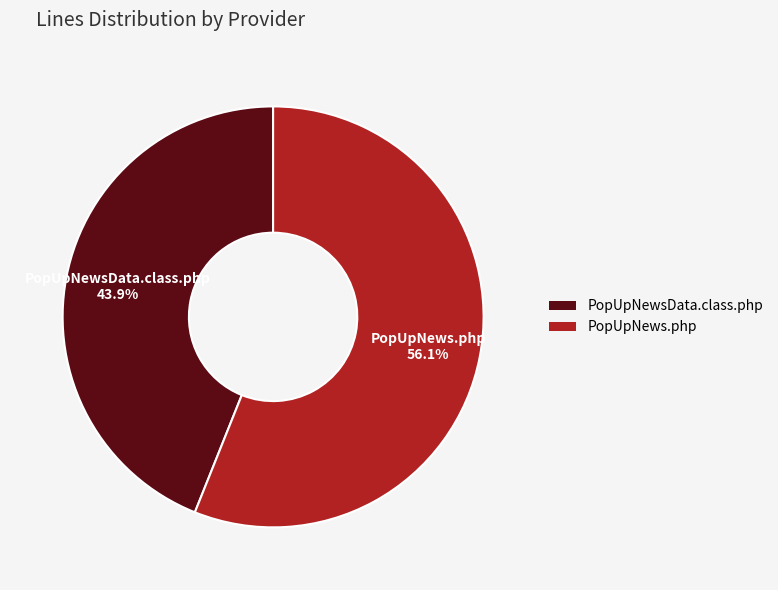

Which slice is the largest?

PopUpNews.php